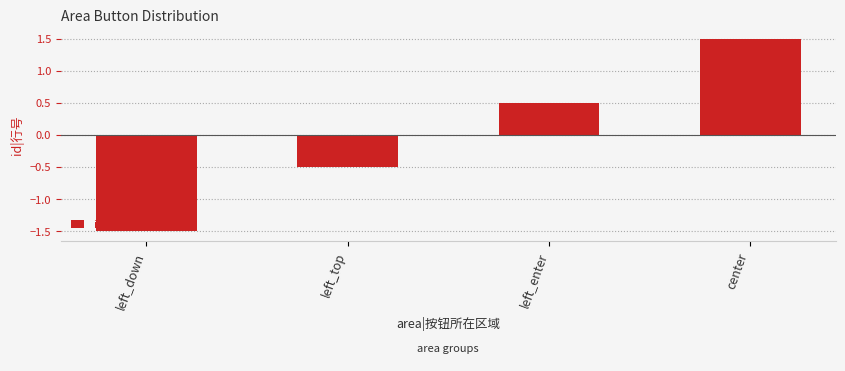

Count the values in the range 0 to 1.

1